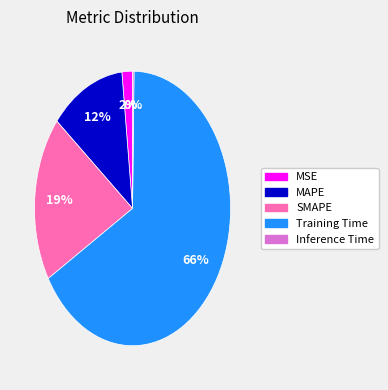

True or false: SMAPE accounts for 19% of the total.

True